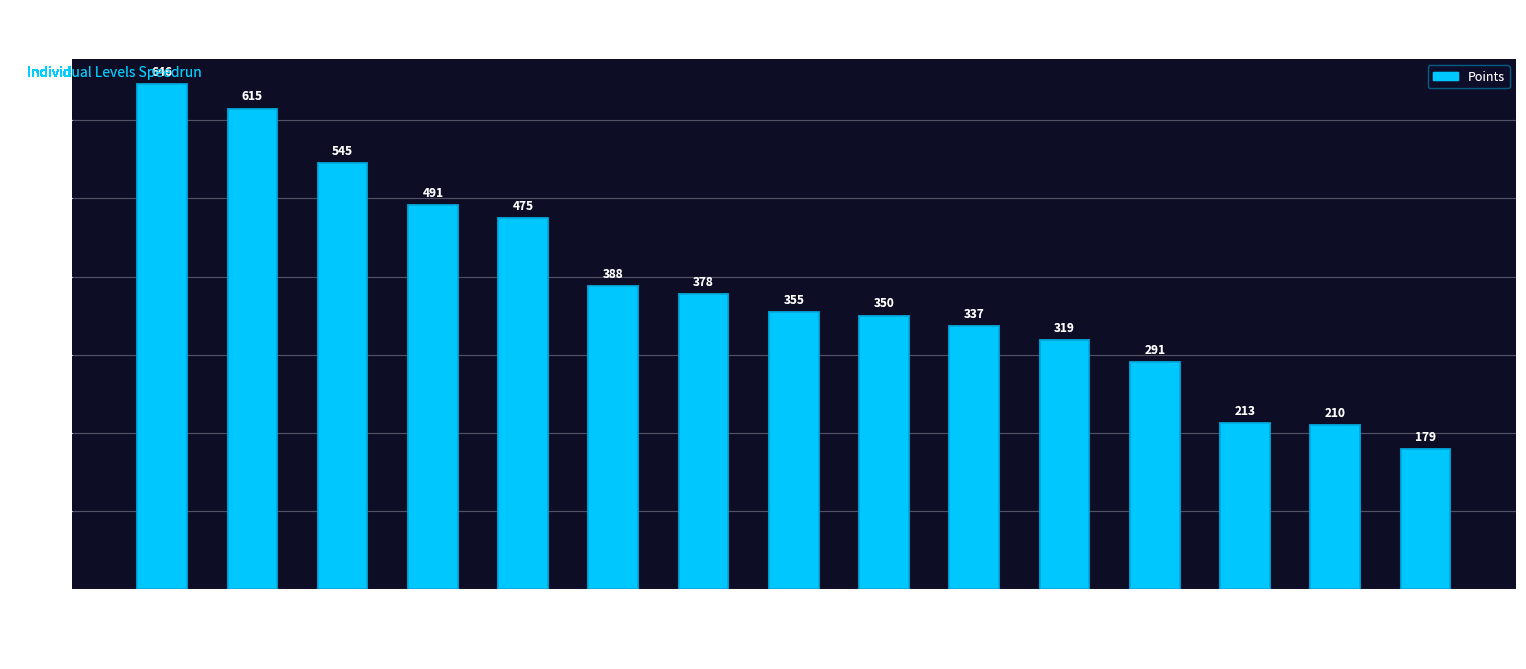

What is the label of the 12th bar from the left?

Pancakez